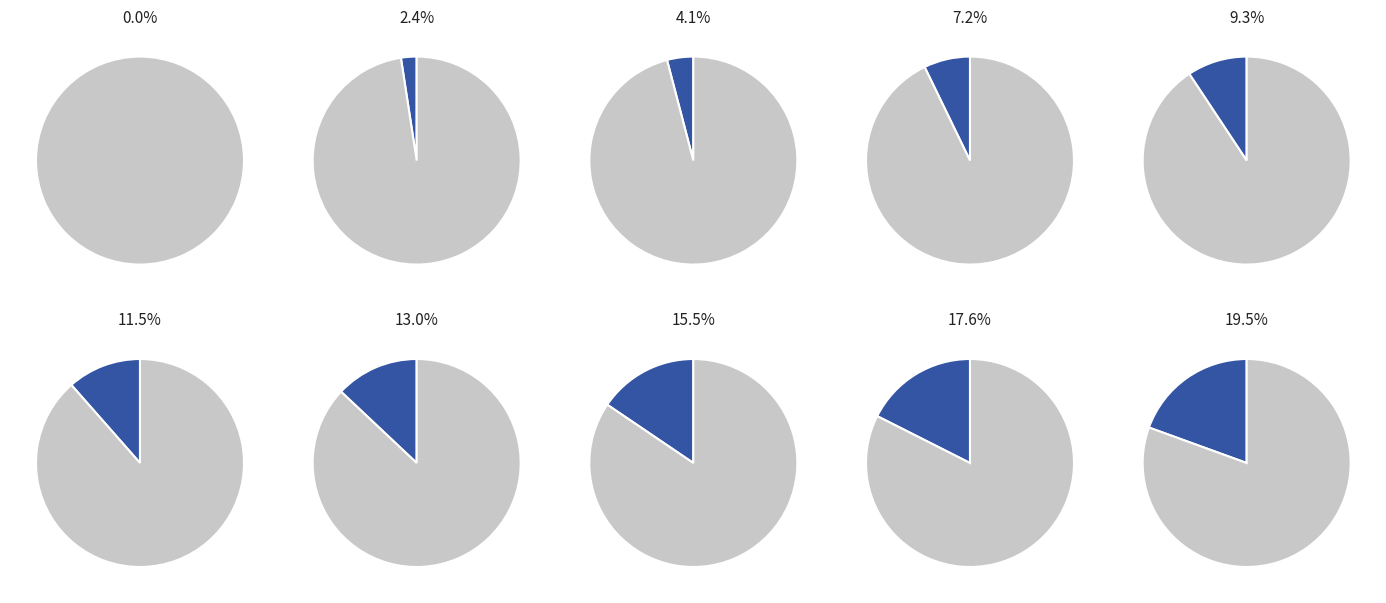

Does WLG_2_05 account for over 50% of the chart?

No